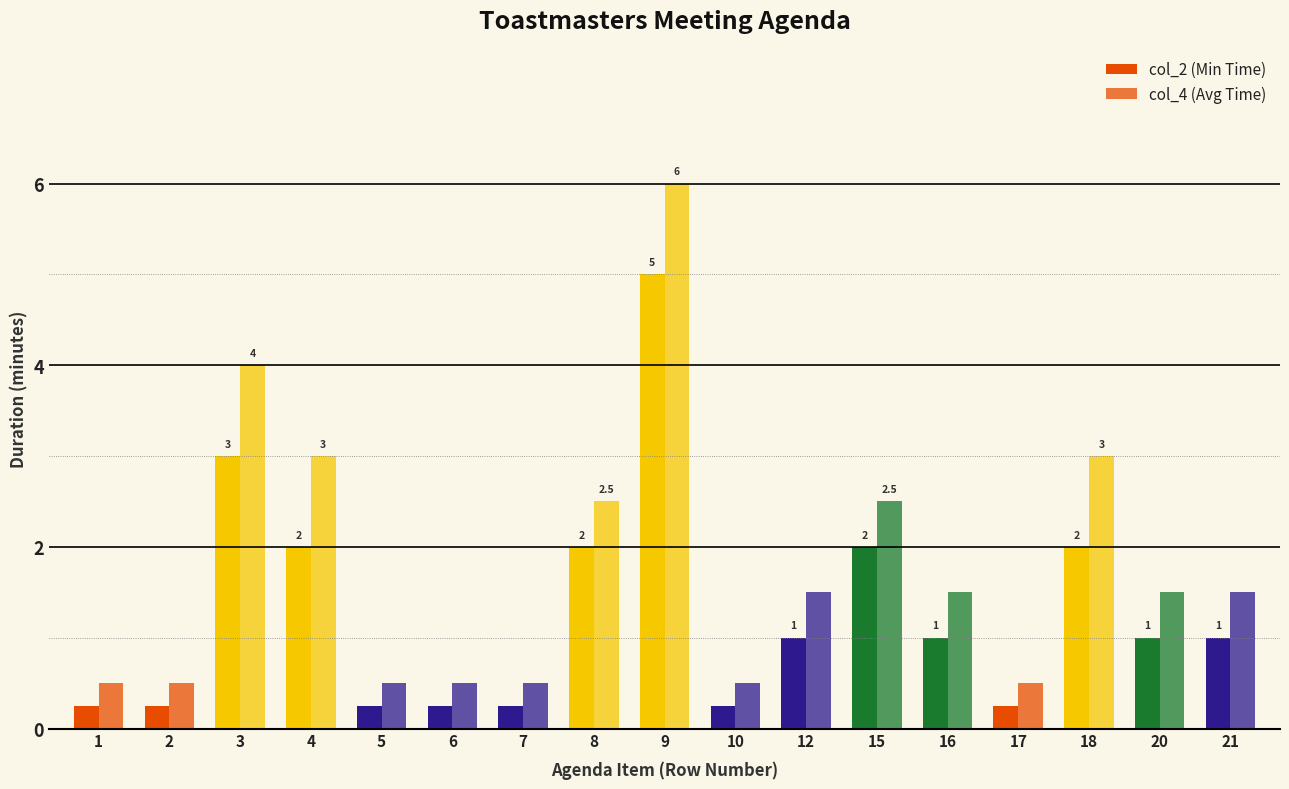

Are the bars horizontal?

No